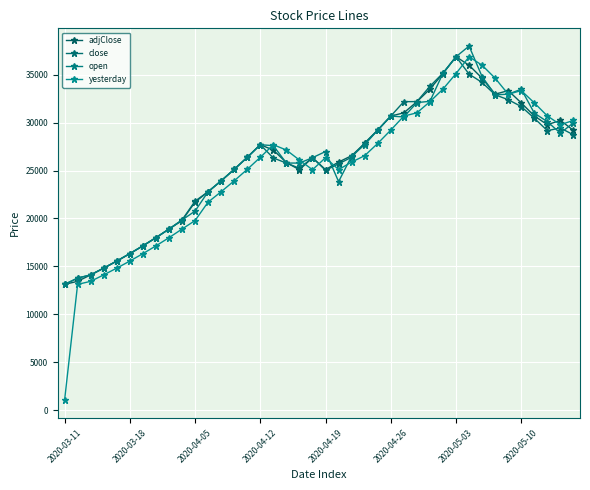

How many data points does each series have?

40